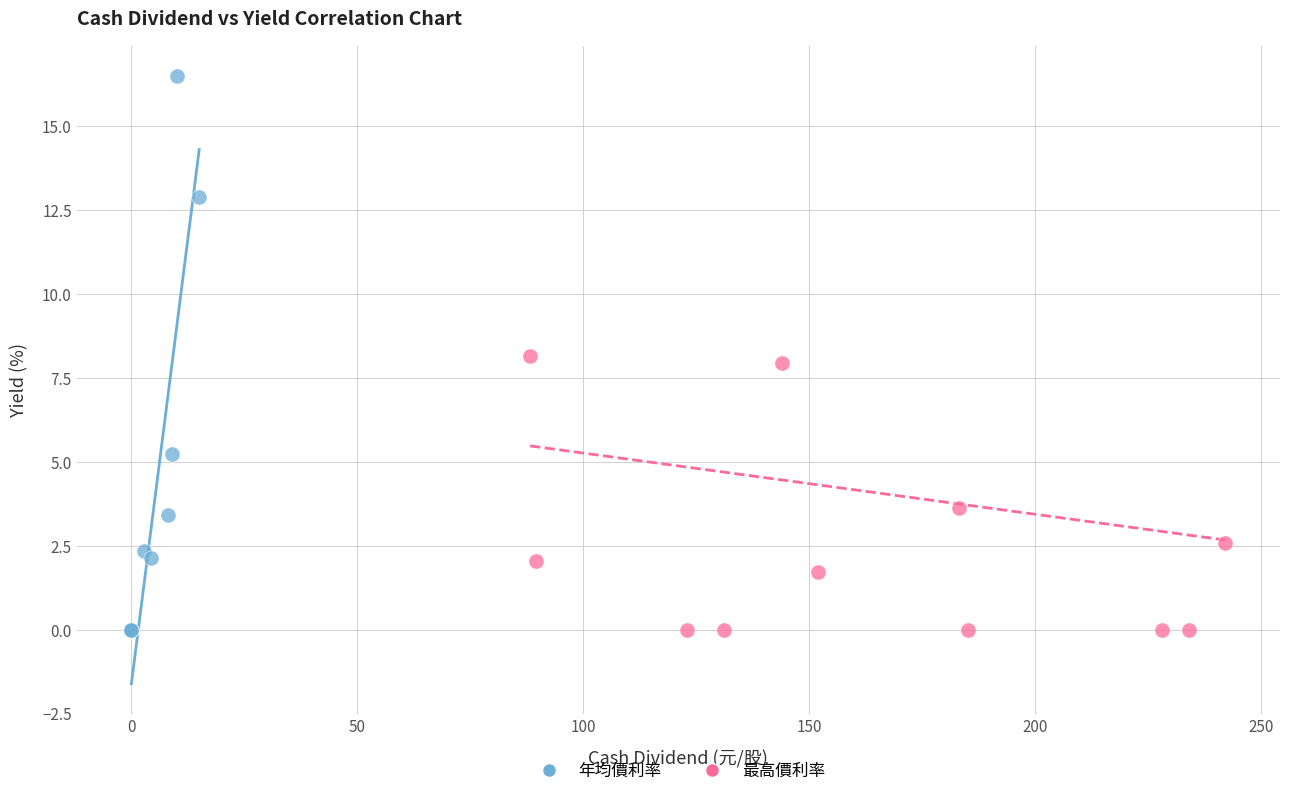

Which series has the widest spread of Y values?

年均價利率